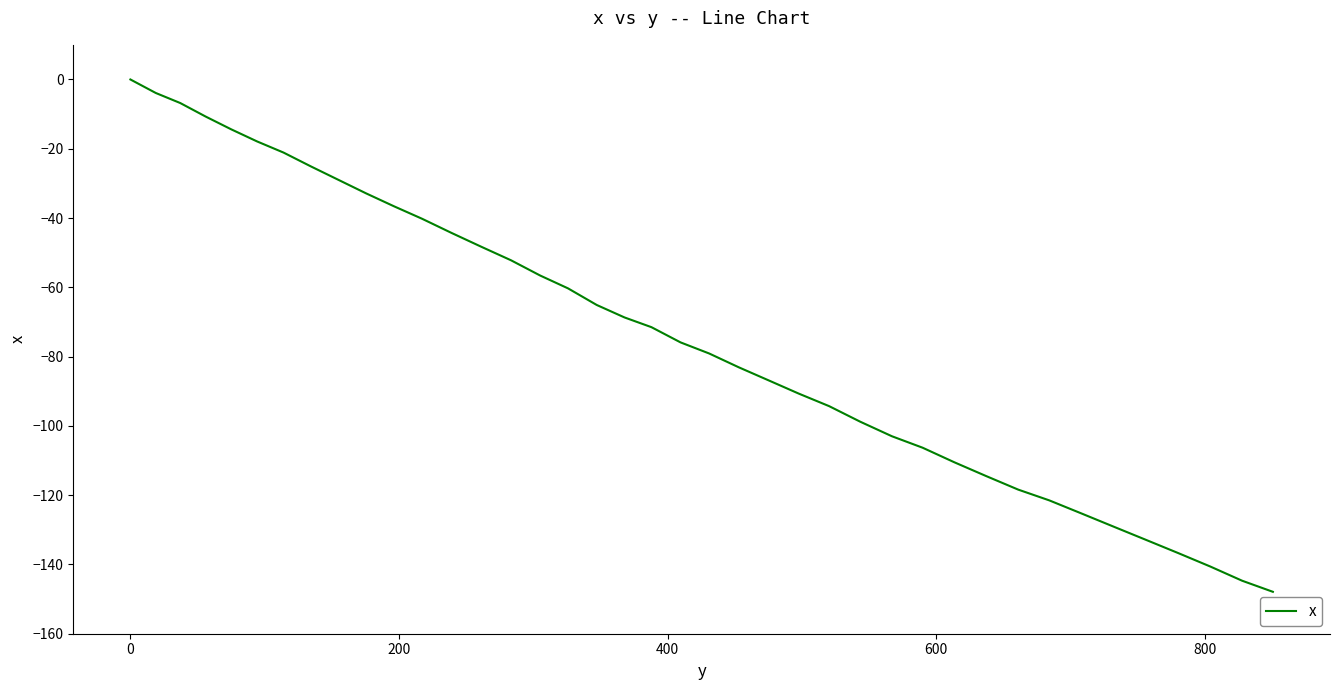

How many lines are shown in the chart?

1